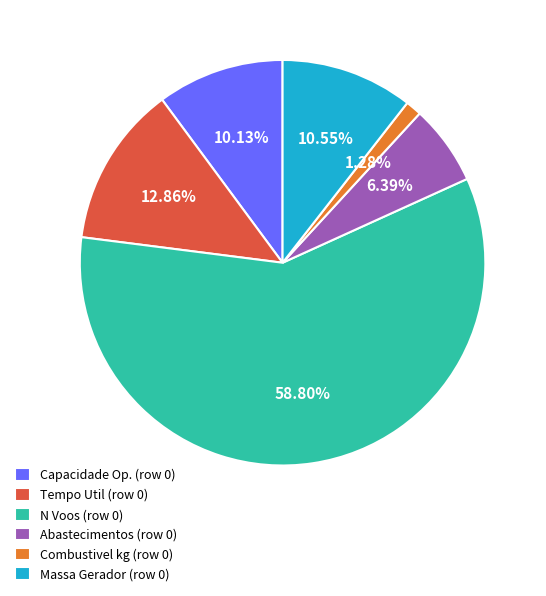

How many slices are in this pie chart?

6